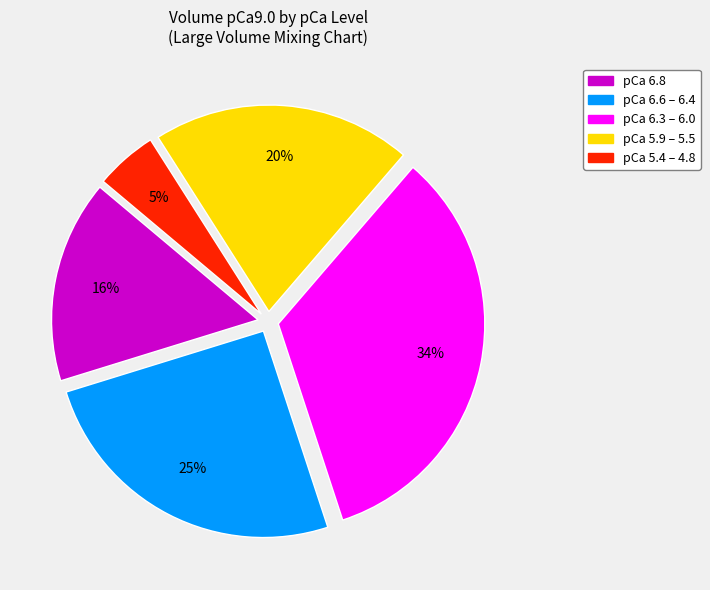

To the nearest percent, what is the difference between the largest and smallest slice percentages?

29%